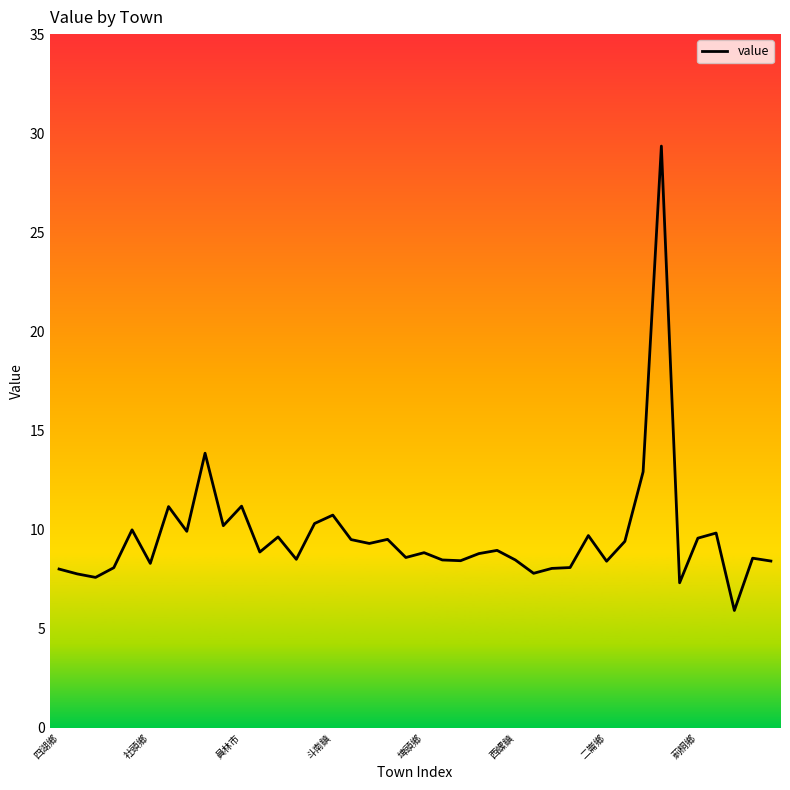

What is the maximum value shown in the chart?

29.4